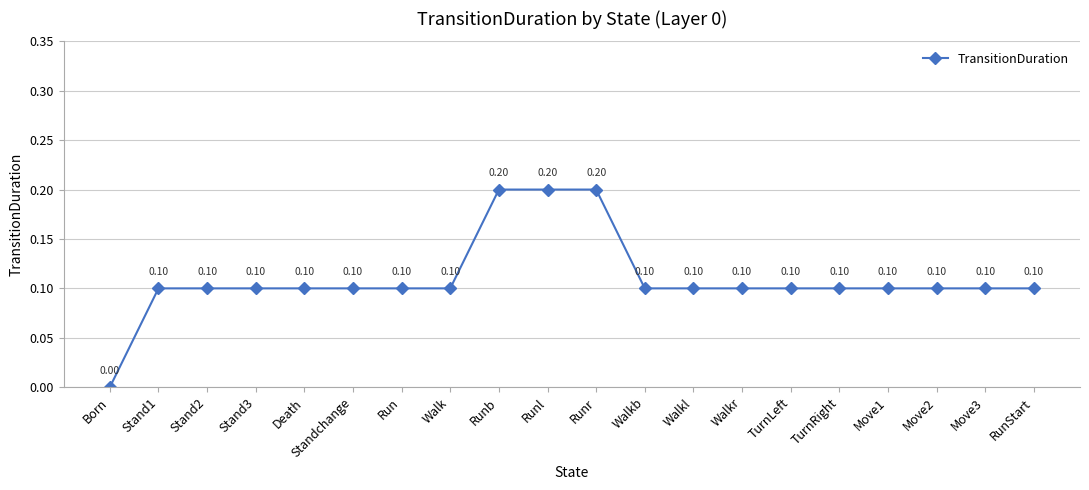

Where is the data nearest to the value 0?

Born